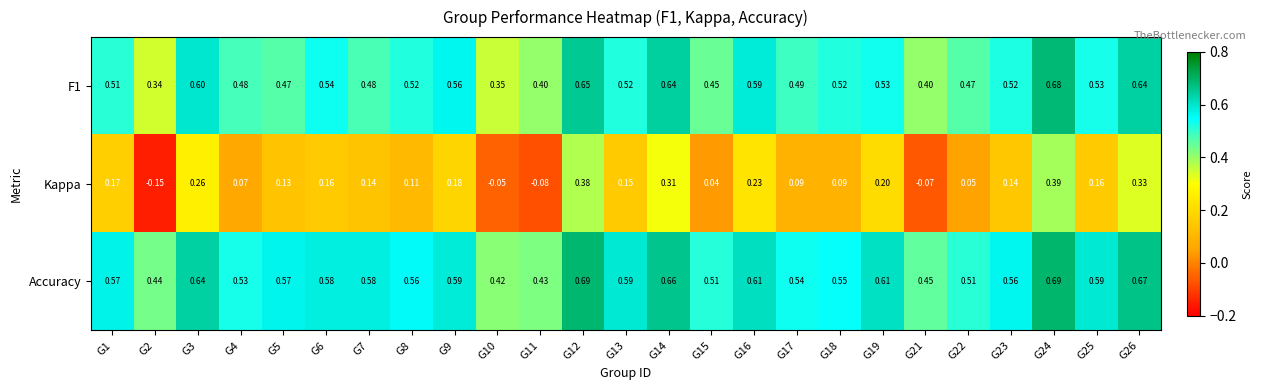

Which series has the widest spread of values?

Kappa